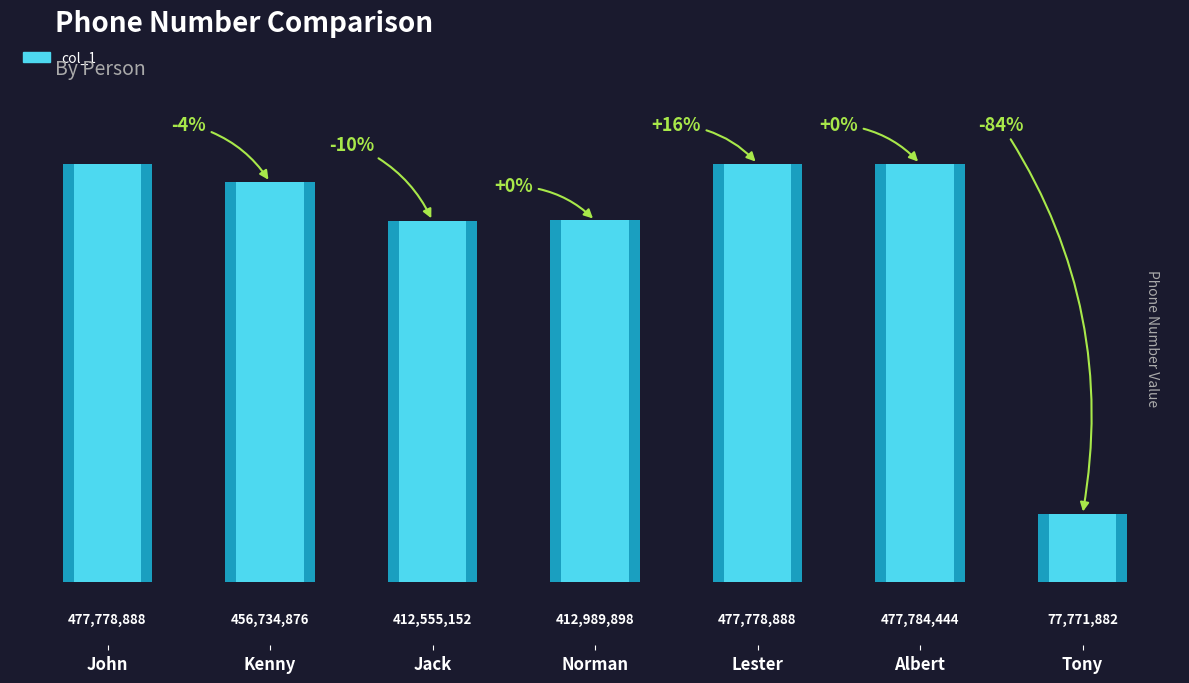

What is the value of the 5th bar from the left?

477778888